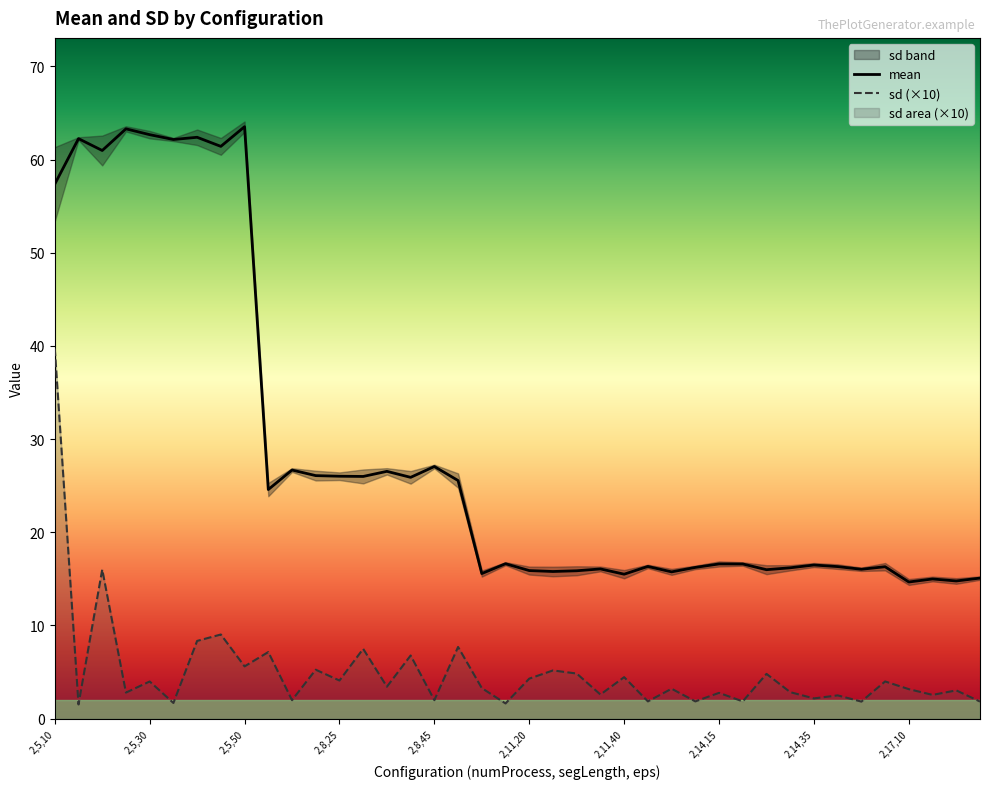

True or false: mean has more than 2 interior local peaks.

True